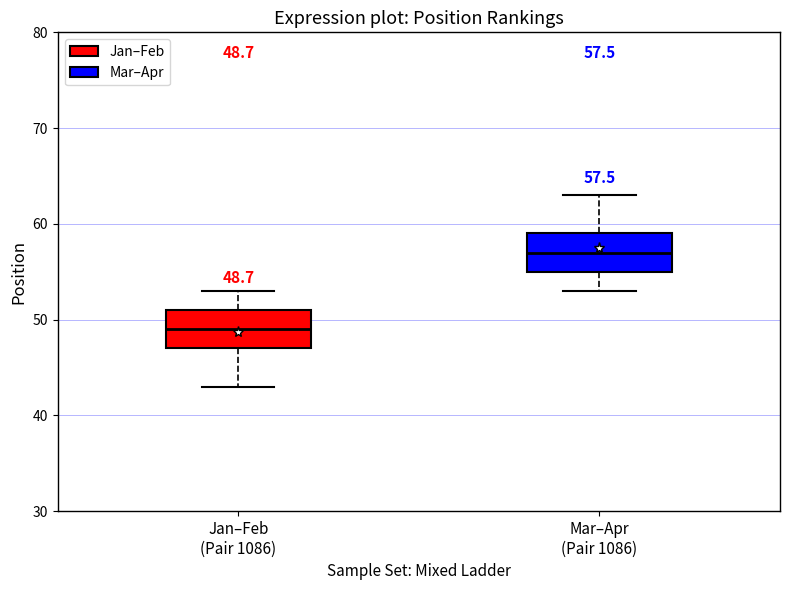

Which box's median line is the highest?

Mar–Apr (Pair 1086)